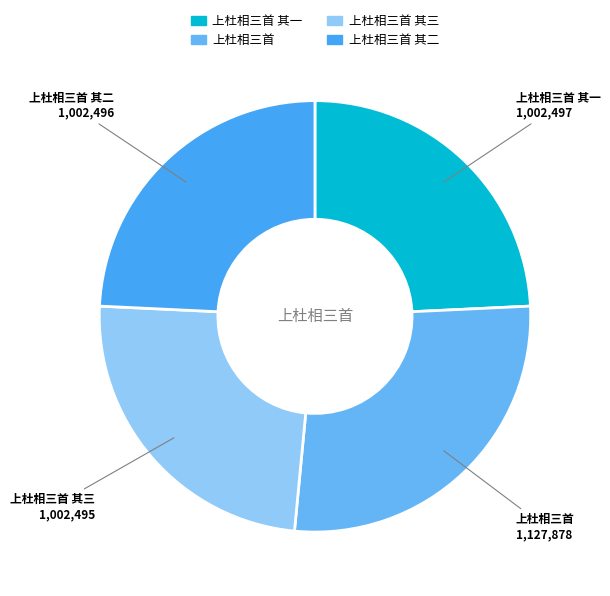

The 上杜相三首 其一 slice represents 24% of the pie. True or false?

True